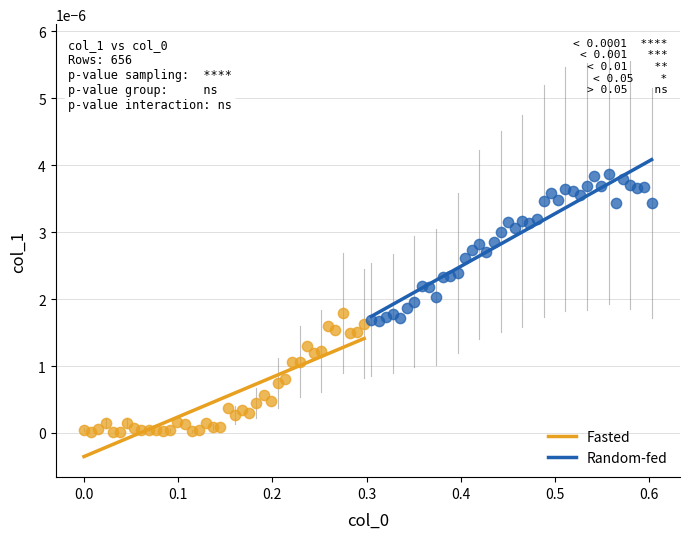

Which series has the largest Y range (max minus min)?

Random-fed